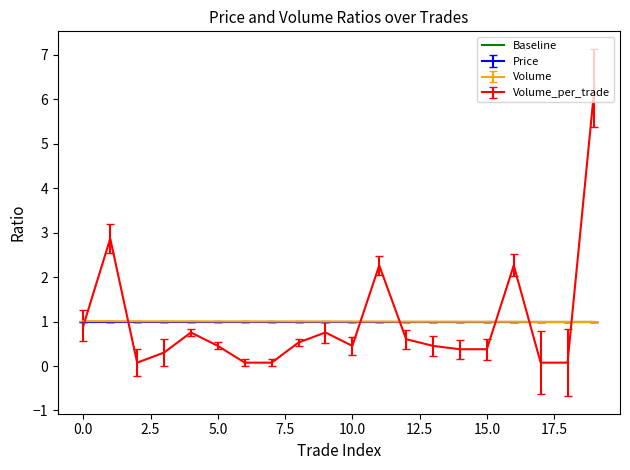

Does the chart display data point markers on the line(s)?

No